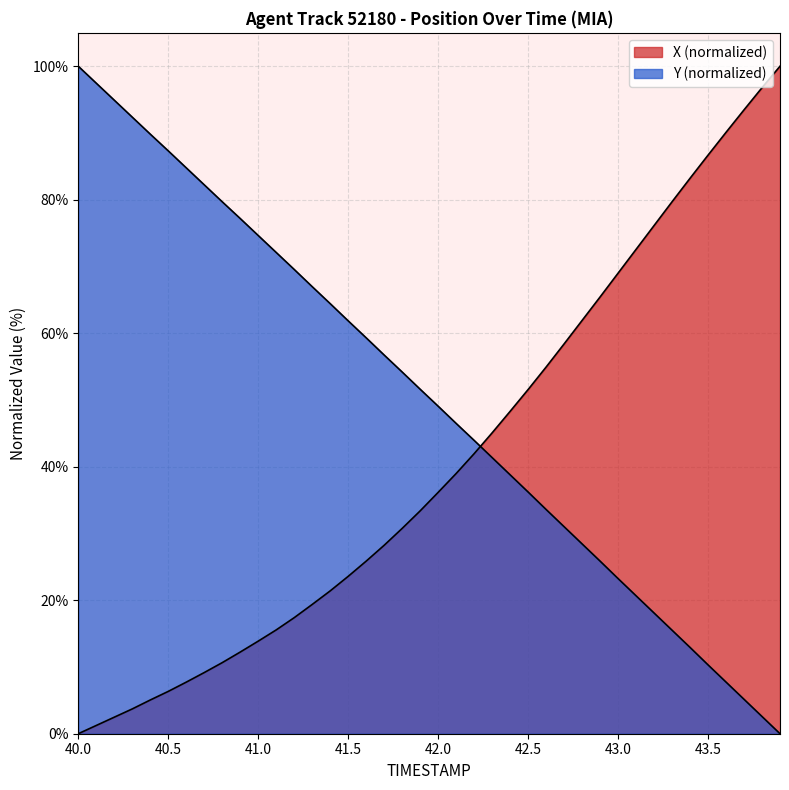

How many lines are shown in the chart?

2